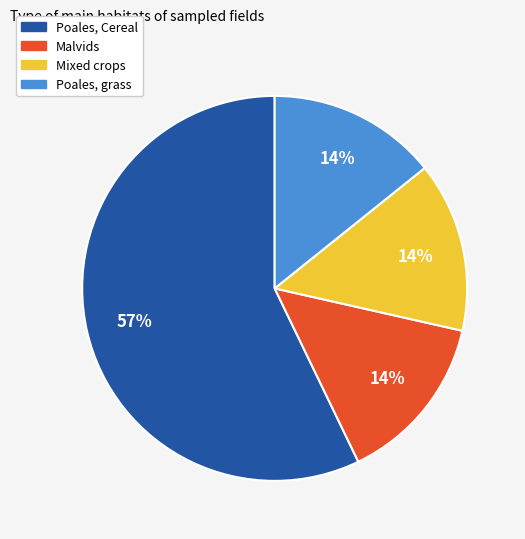

The Poales, grass slice represents 14% of the pie. True or false?

True